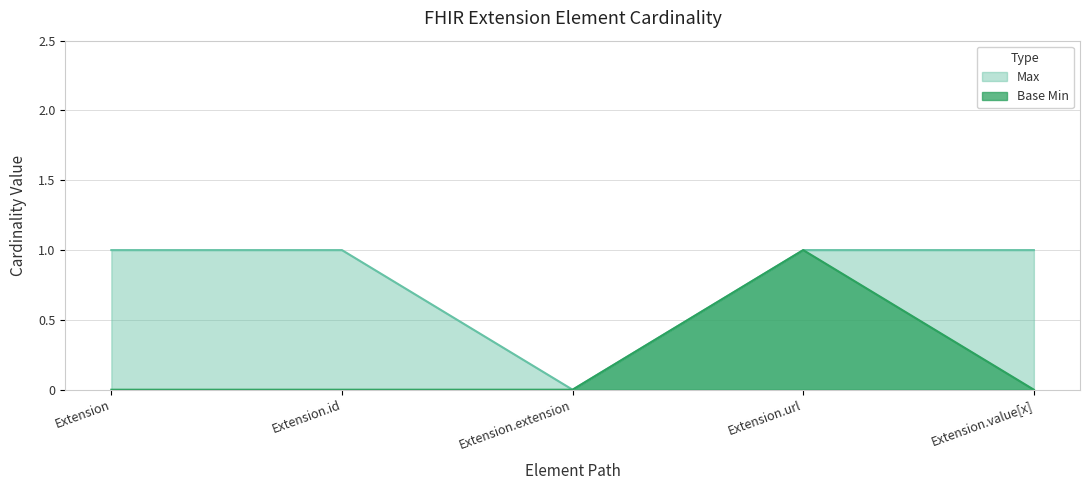

What is the difference between the maximum and minimum values in the Max series?

1